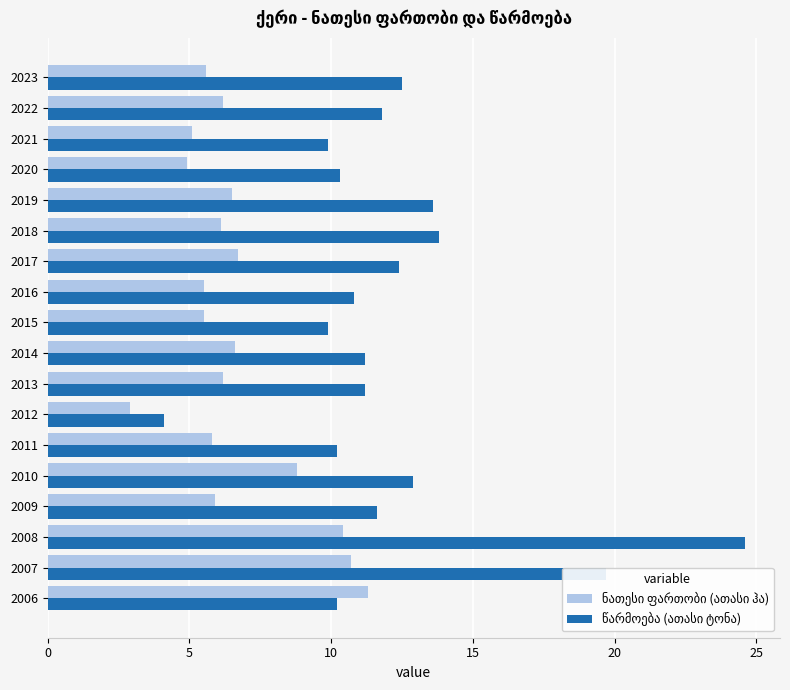

What is the spread (max minus min) of values at 2023?

6.9